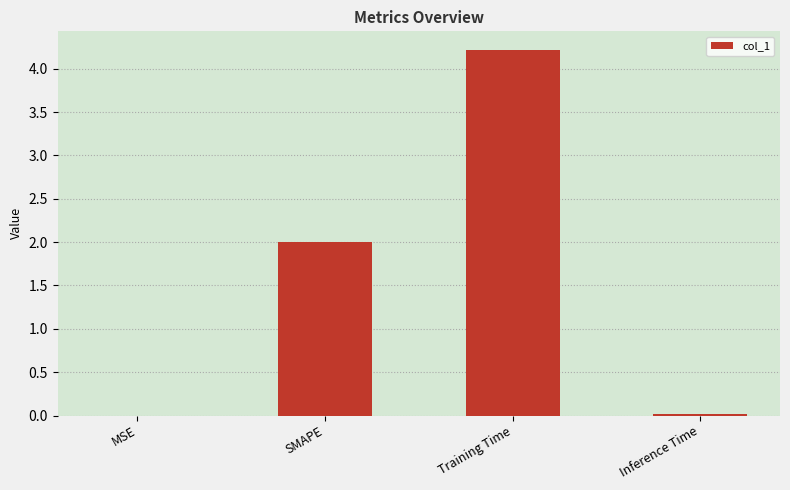

At which label is the value closest to 2?

SMAPE